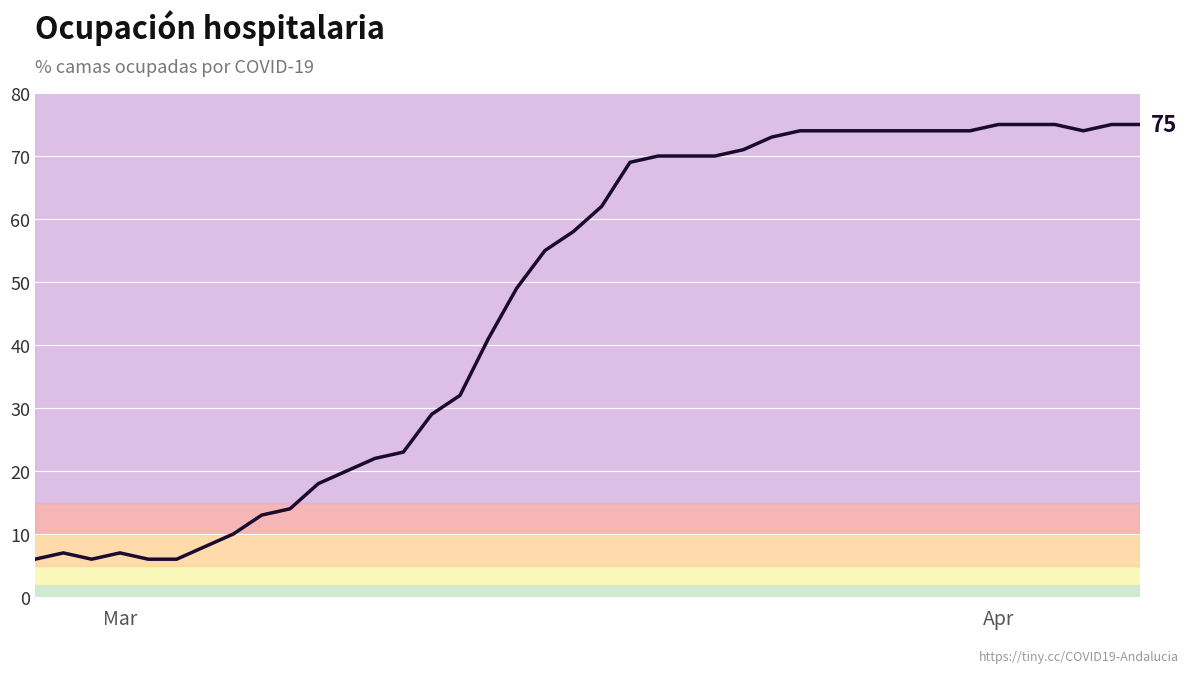

What is the difference between the maximum and minimum values?

69